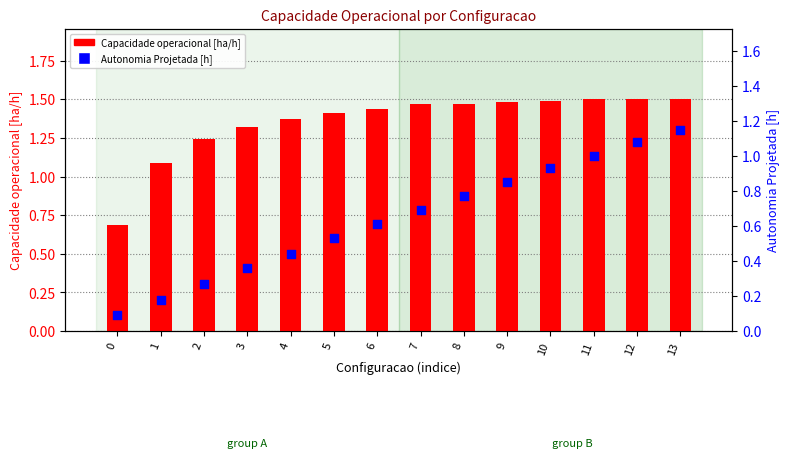

At which category is the sum across all series the highest?

13